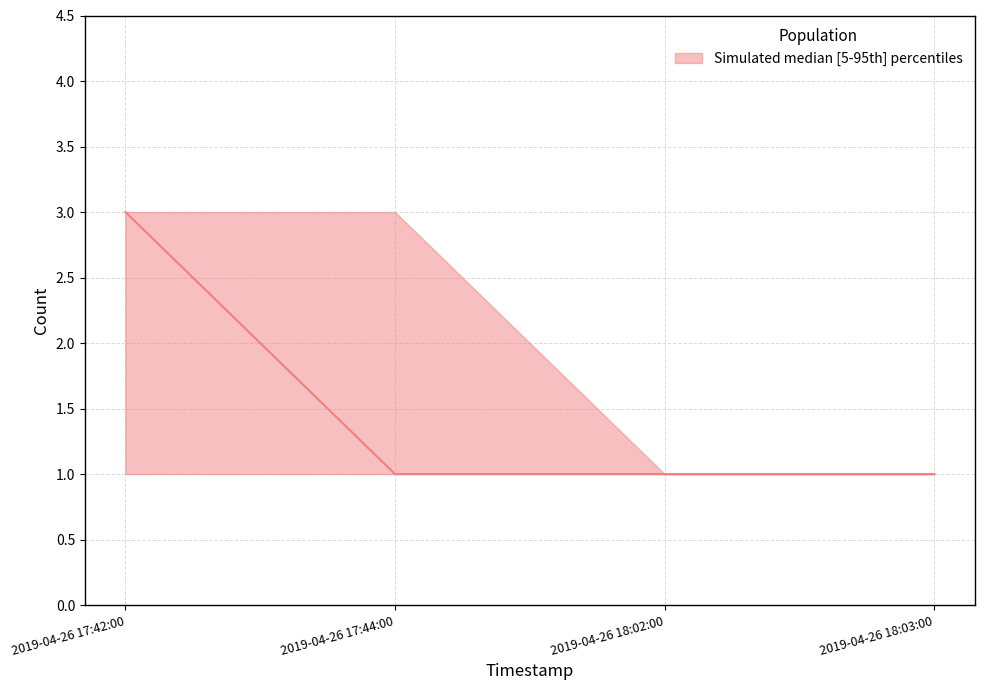

At how many categories does at least one series exceed 1?

2